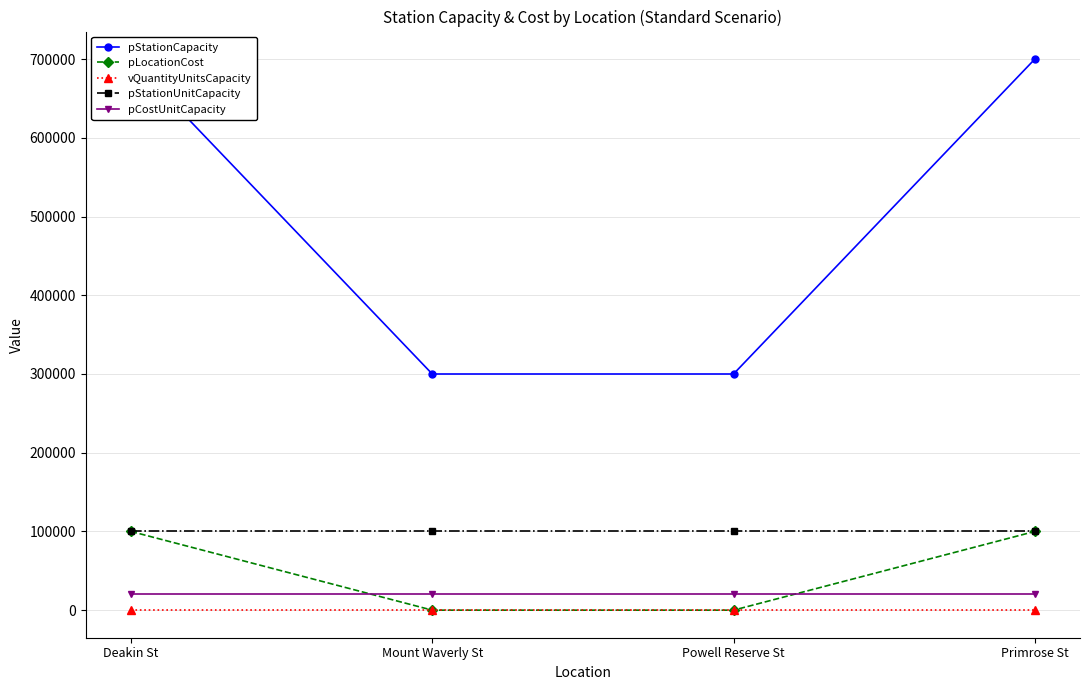

What is the average value of the pCostUnitCapacity series?

20000